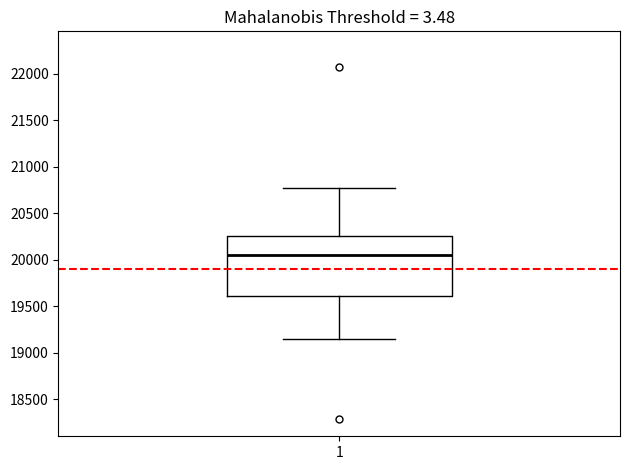

Transcribe this box plot: give where the median line is, the range the box spans, and where the two whiskers end, as read against the y-axis. The values are not printed on the chart, so give them approximately, as read against the axis.

median 20050, box 19600 to 20250, whiskers 19150 to 20750